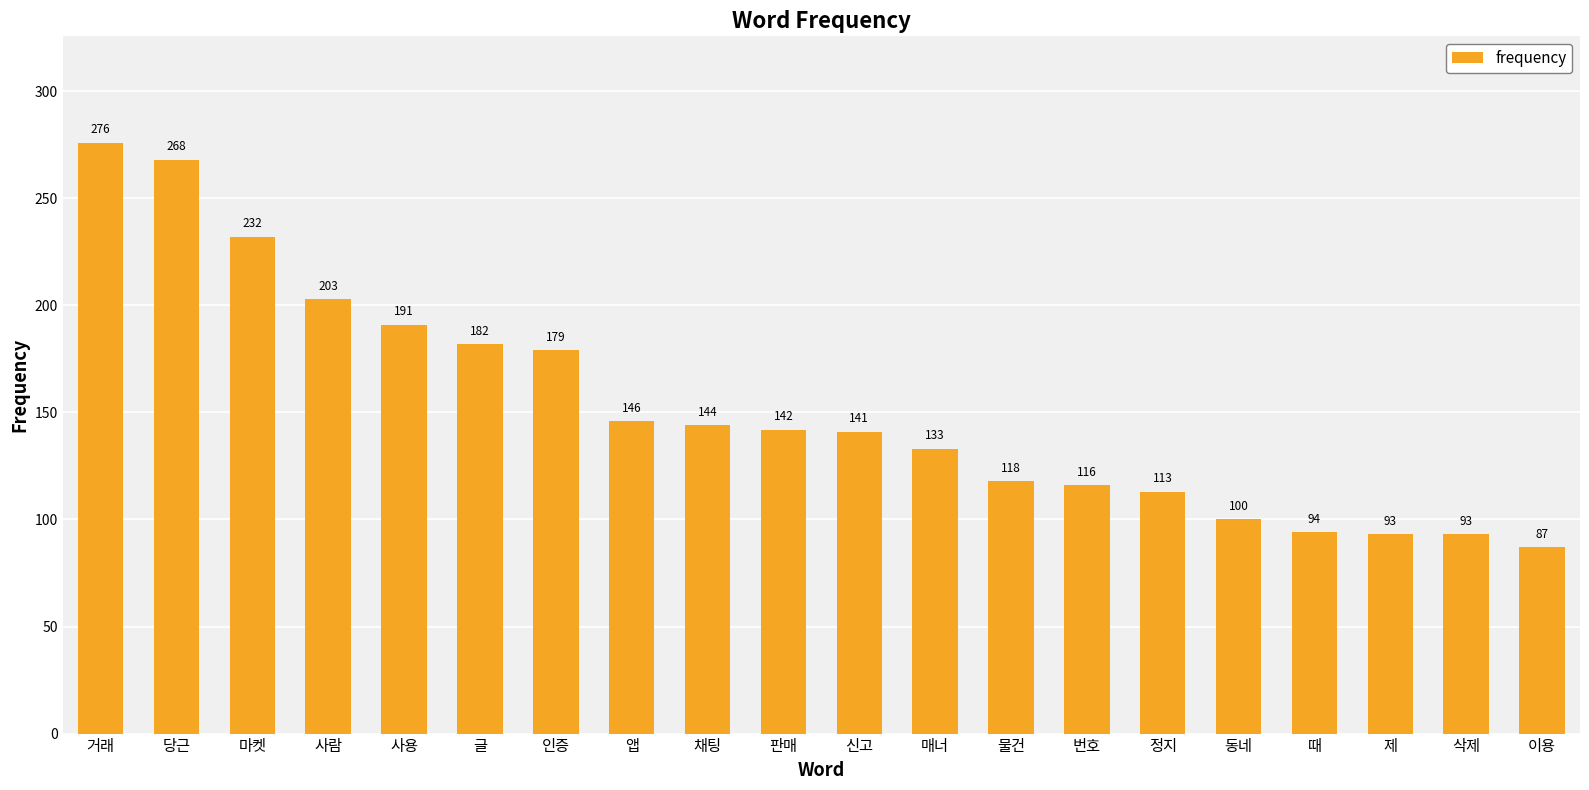

What is the label of the 5th bar from the right?

동네